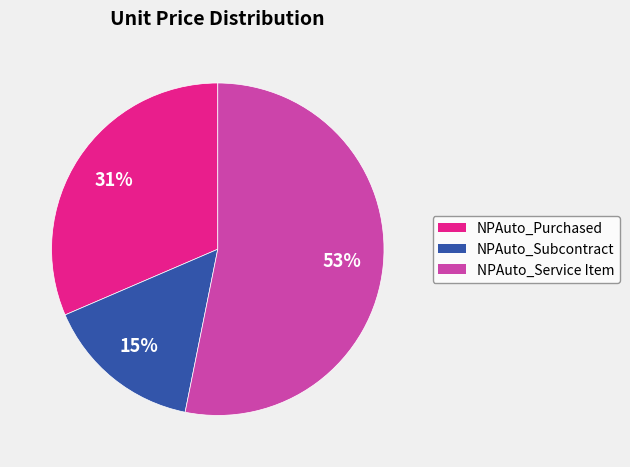

How many slices are in this pie chart?

3